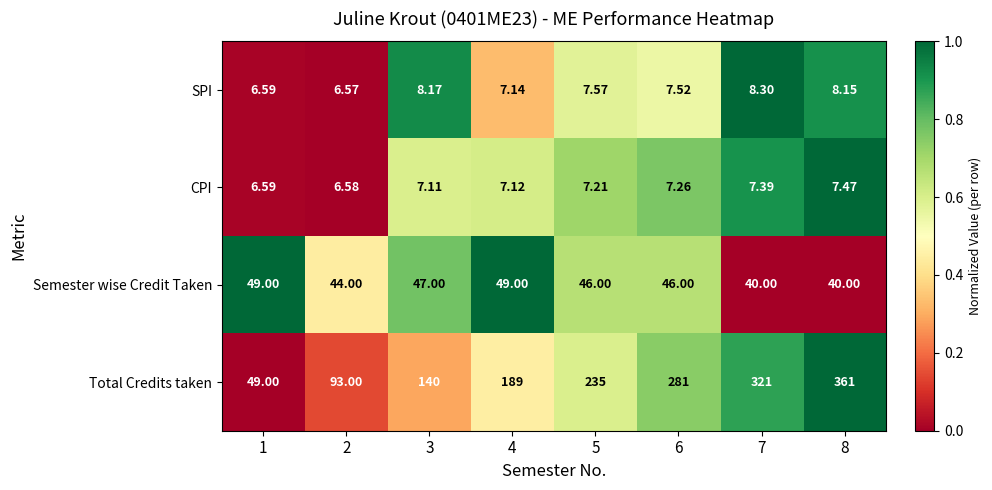

At 6, list the series in order from smallest to largest.

CPI, SPI, Semester wise Credit Taken, Total Credits taken